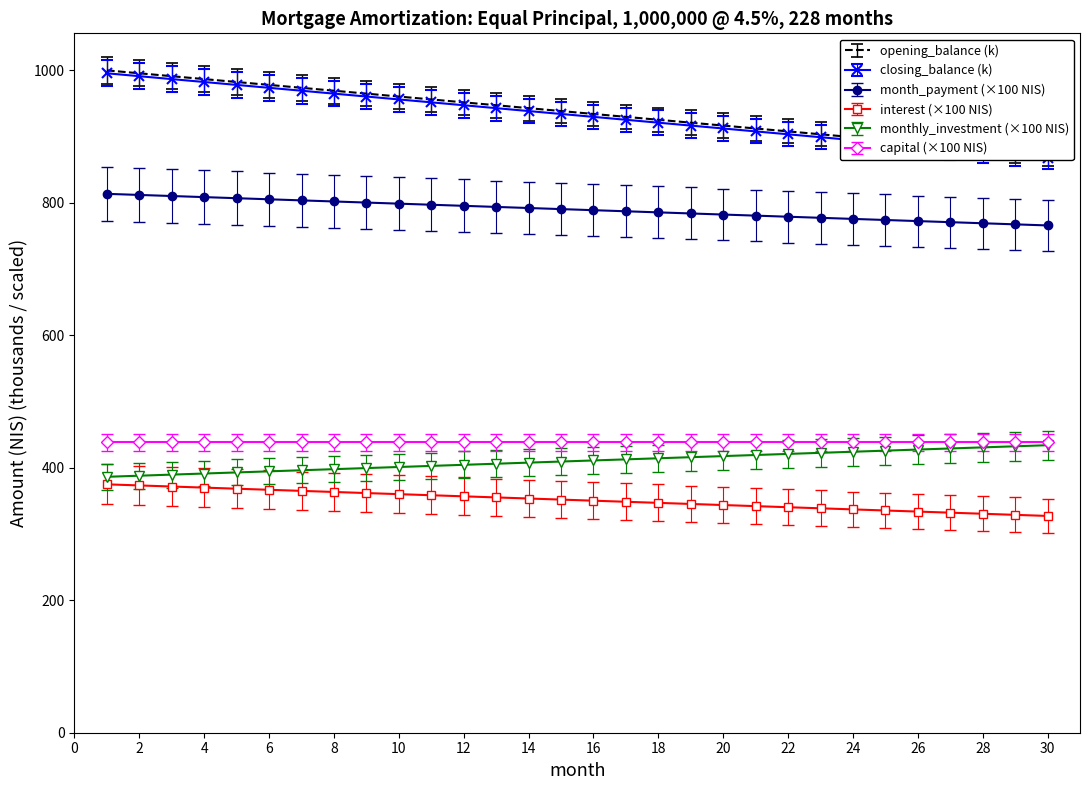

Is this an area chart (filled region under the line)?

No